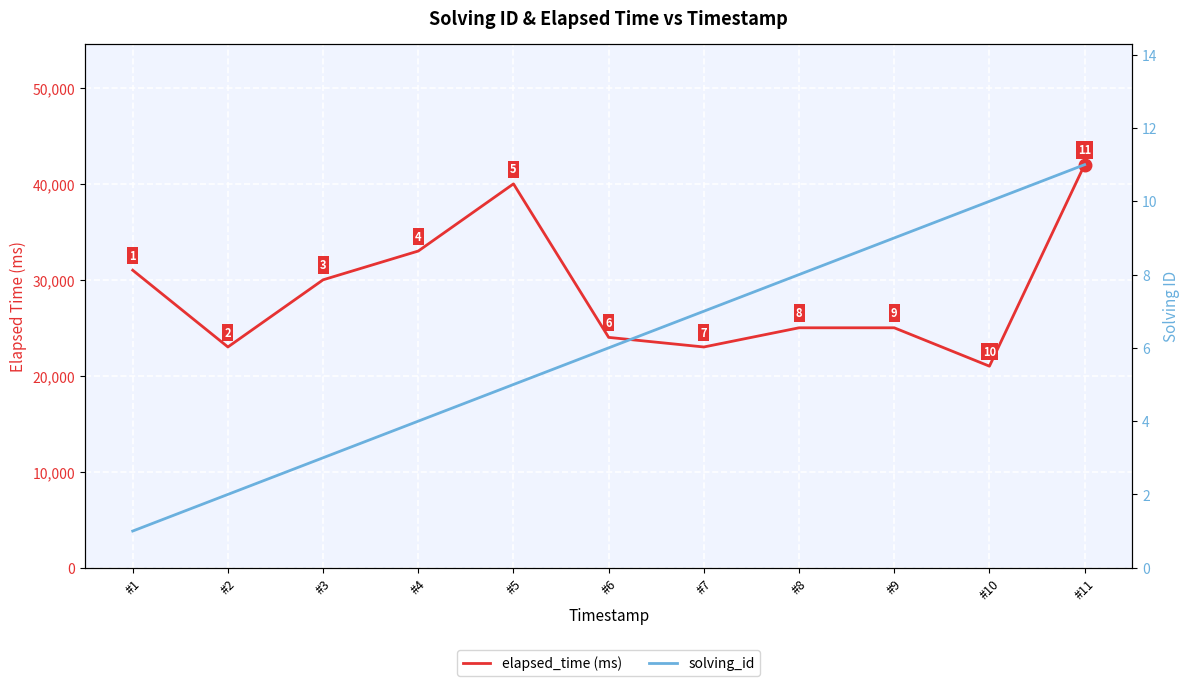

At #8, list the series in order from largest to smallest.

elapsed_time (ms), solving_id